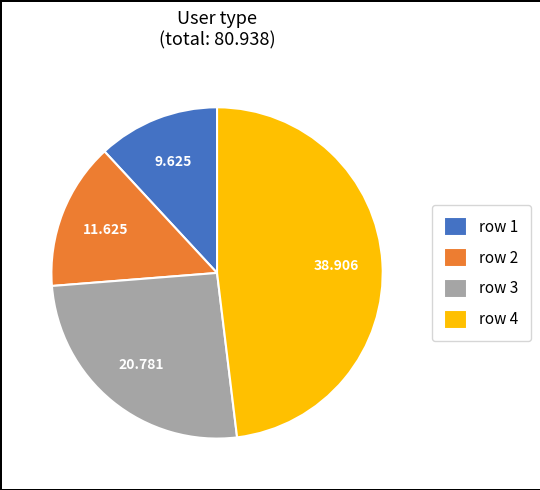

Is row 1 the majority of the pie?

No